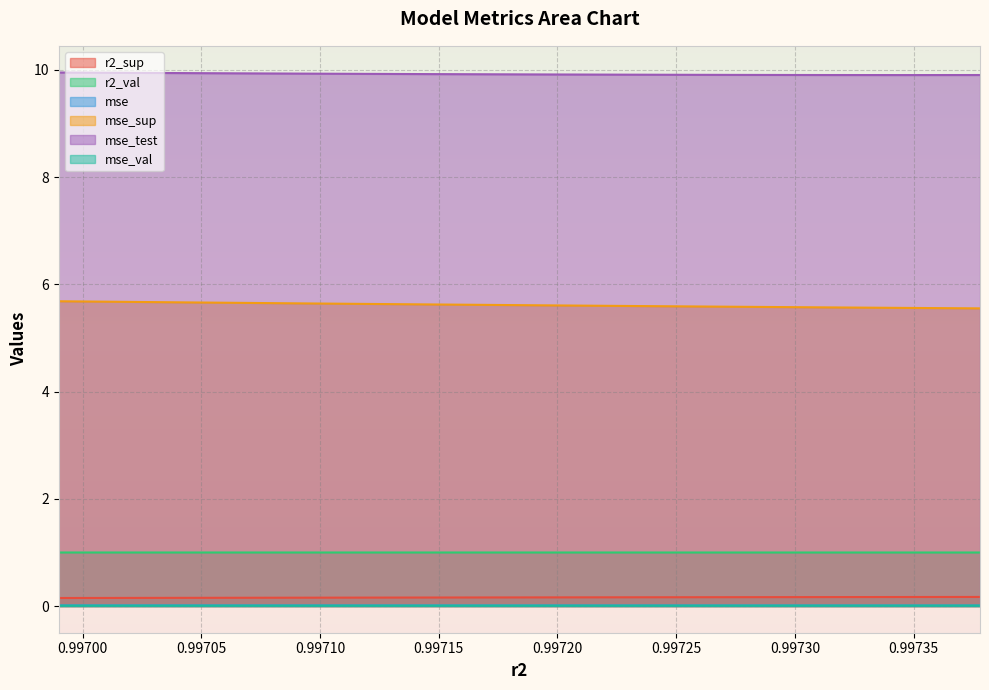

Which series has the widest spread of values?

mse_sup